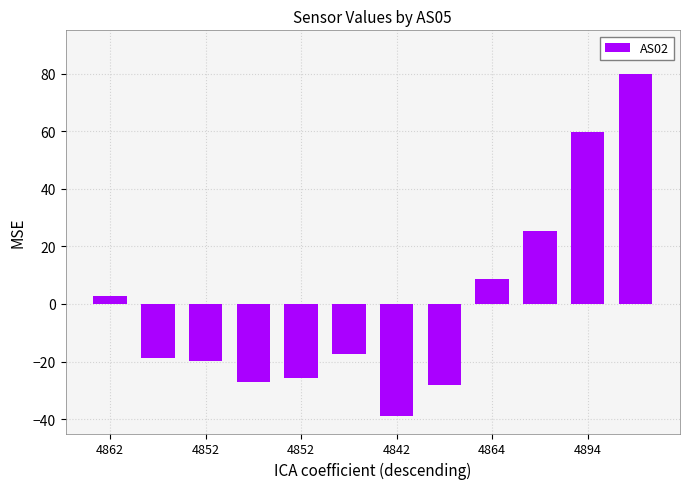

Reading left to right, what are all the values shown in this chart?

2.7	-18.7	-19.9	-27.1	-25.9	-17.5	-39.0	-28.3	8.6	25.3	59.8	80.0